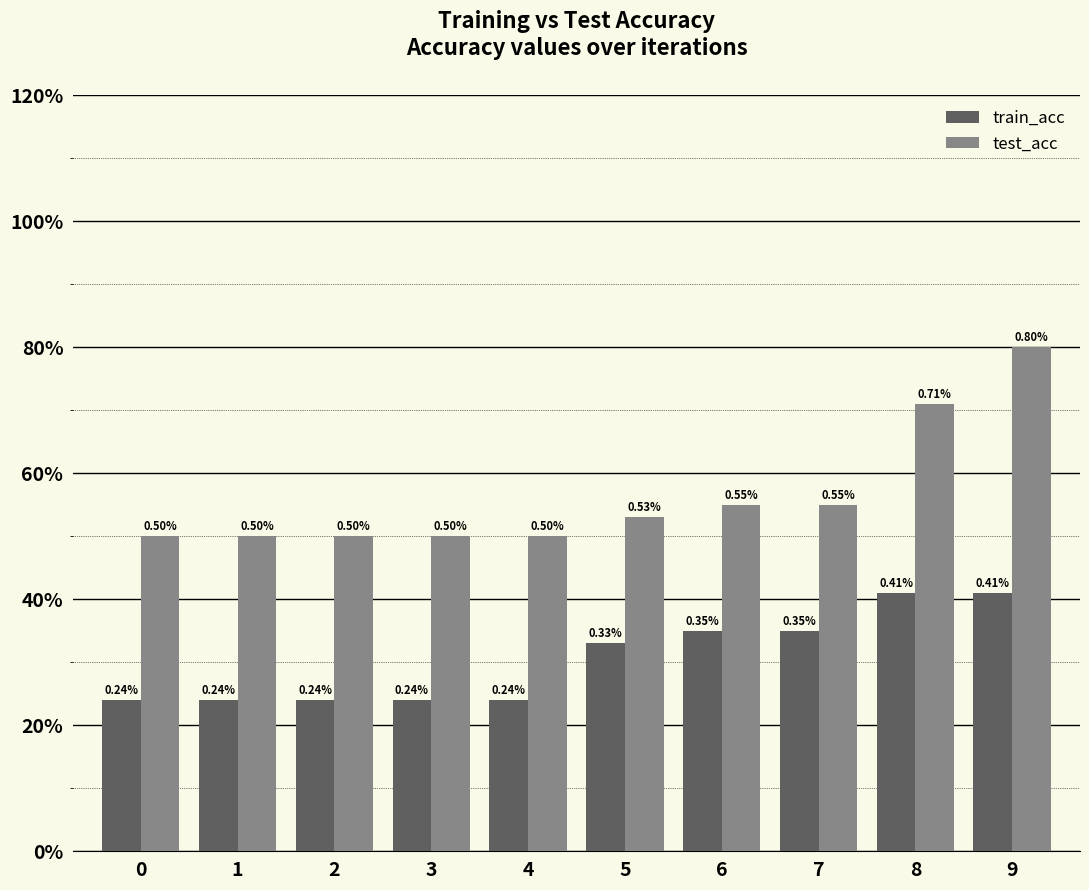

Which series has the largest total across all categories?

test_acc